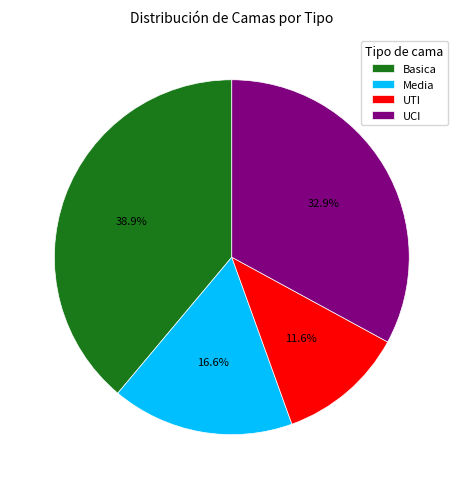

Rank the categories by value from lowest to highest.

UTI, Media, UCI, Basica